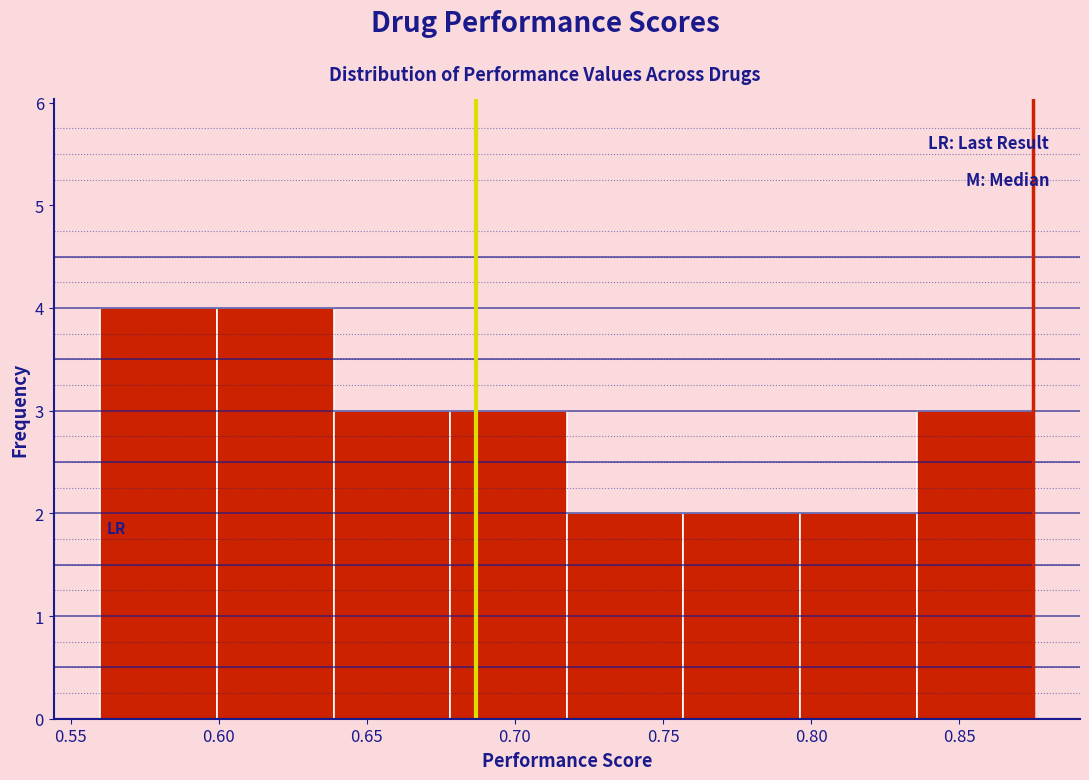

Reading left to right, transcribe this chart: for each bar, give the range it covers on the x-axis and its height. Neither the bar edges nor the heights are printed on the chart, so give them approximately, as read against the axes.

0.560 to 0.600: 4
0.600 to 0.640: 4
0.640 to 0.680: 3
0.680 to 0.720: 3
0.720 to 0.755: 2
0.755 to 0.795: 2
0.795 to 0.835: 2
0.835 to 0.875: 3